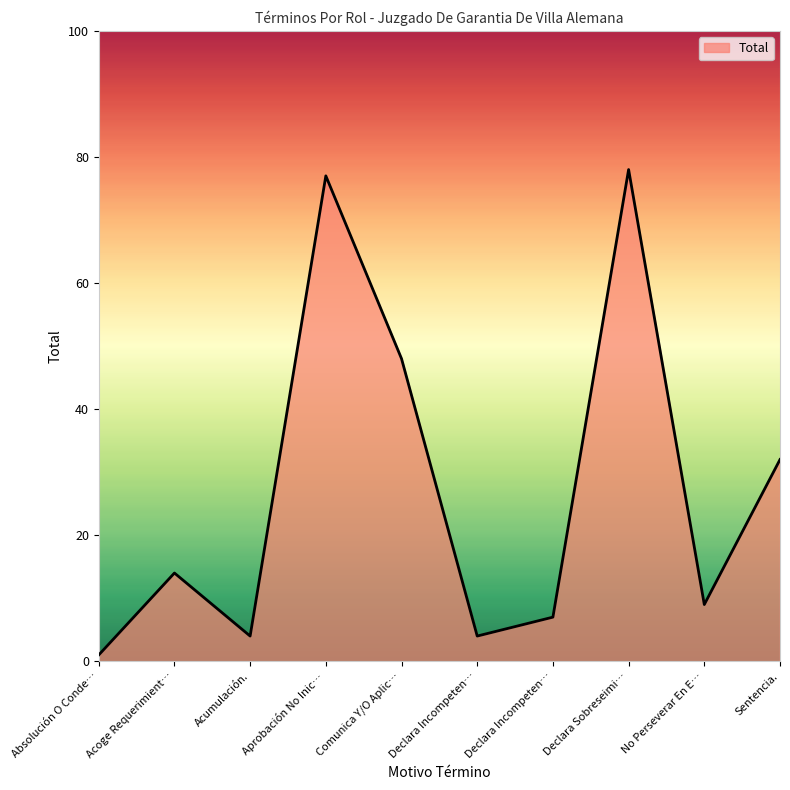

Rank the categories by value from lowest to highest.

Absolución O Conde…, Acumulación., Declara Incompeten…, Declara Incompeten…, No Perseverar En E…, Acoge Requerimient…, Sentencia., Comunica Y/O Aplic…, Aprobación No Inic…, Declara Sobreseimi…